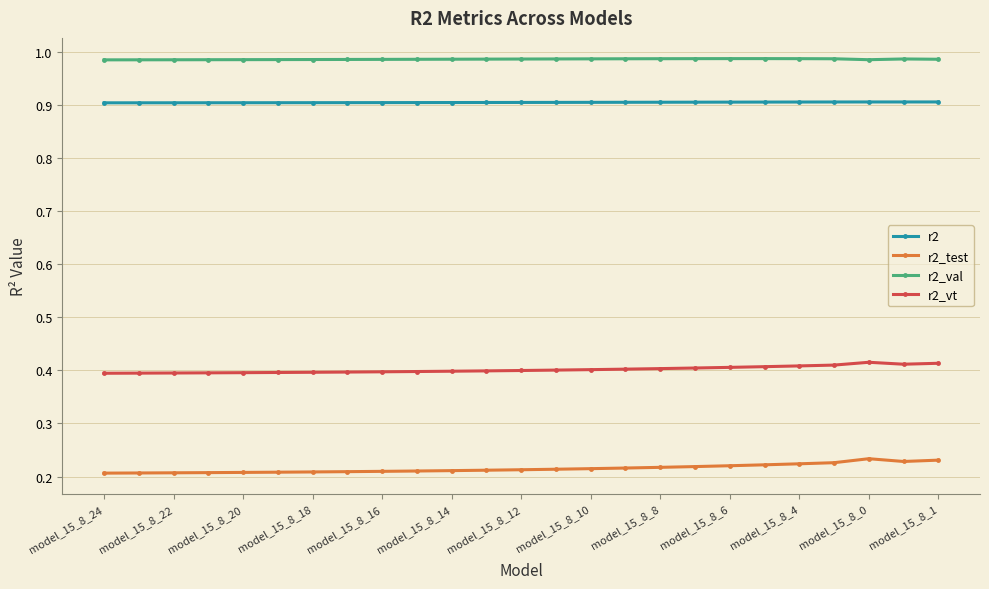

At how many categories does at least one series exceed 0?

25